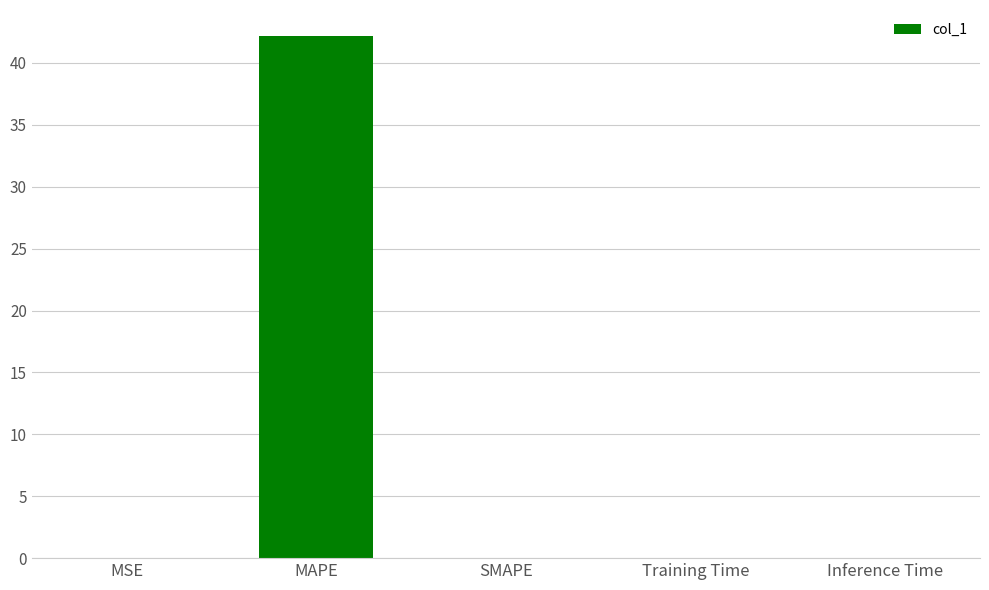

What is the change in value from MAPE to SMAPE?

-42.2